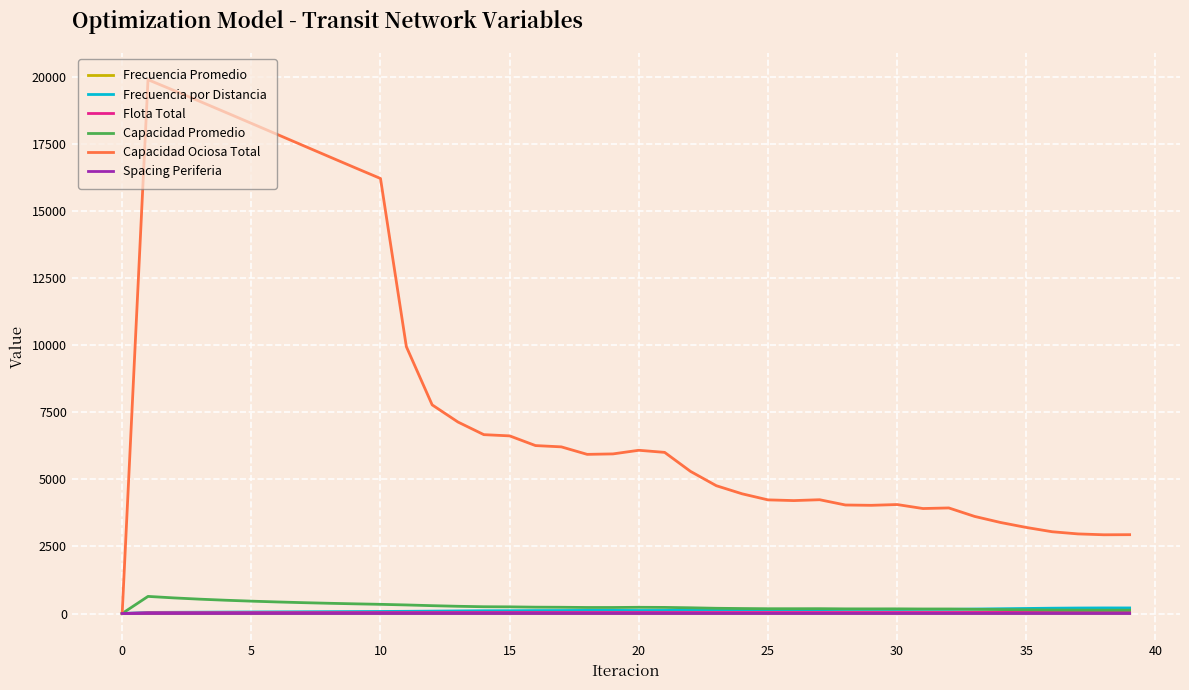

How many lines are shown in the chart?

6